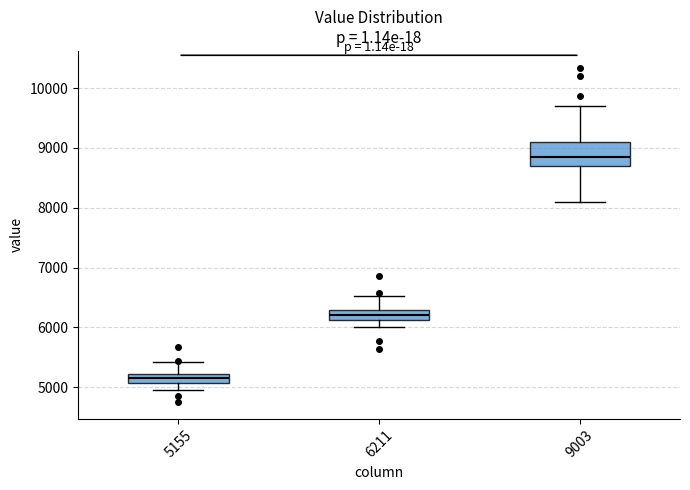

Comparing the boxes themselves (not the whiskers), which one is the tallest?

9003